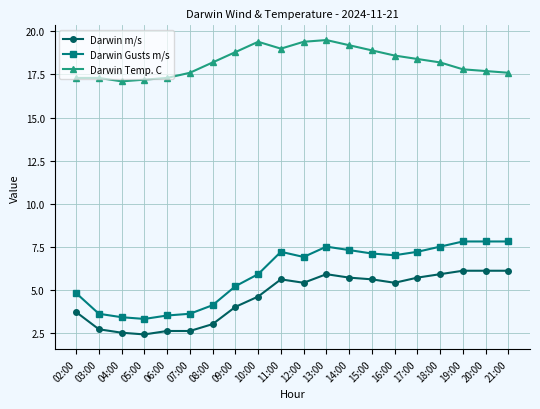

Where does the Darwin m/s series first go above 5?

11:00